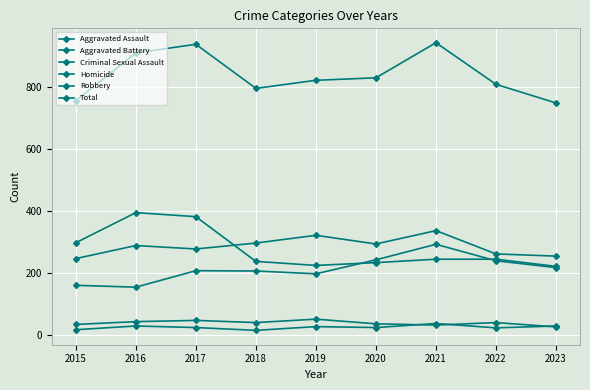

Does the chart display data point markers on the line(s)?

Yes